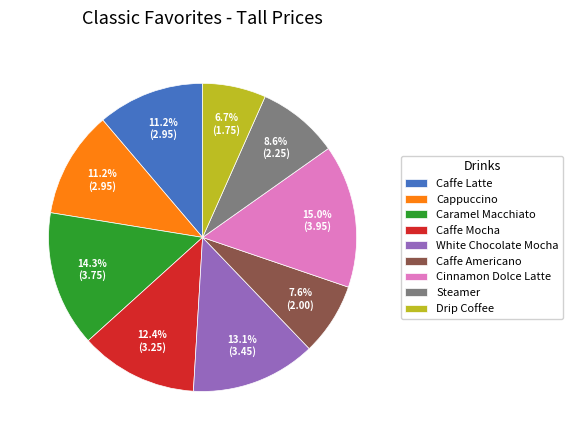

Is there any slice that represents more than half of the pie?

No